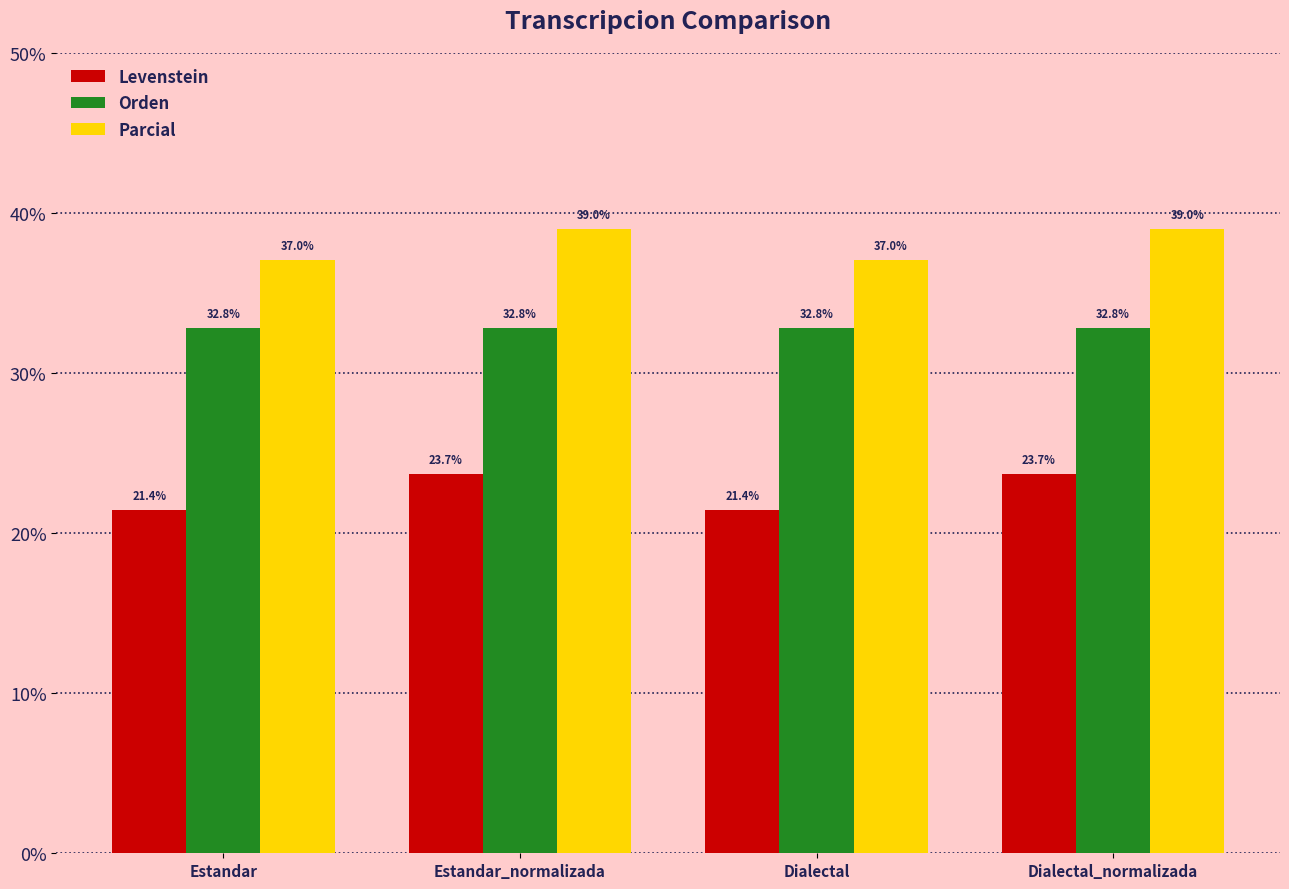

Is it true that Levenstein equals 23.7 at Dialectal_normalizada?

True